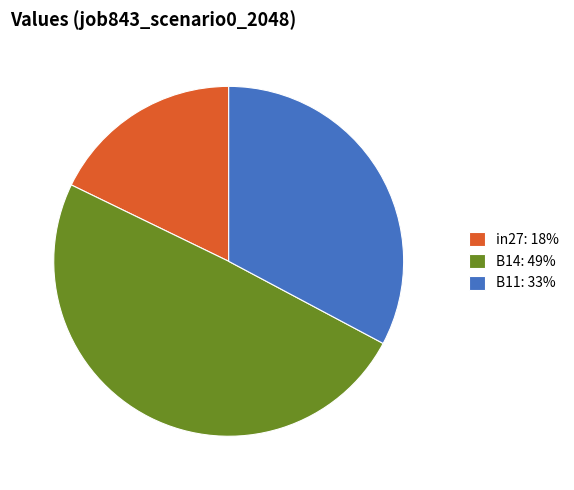

Which has a higher value, B11: 33% or B14: 49%?

B14: 49%